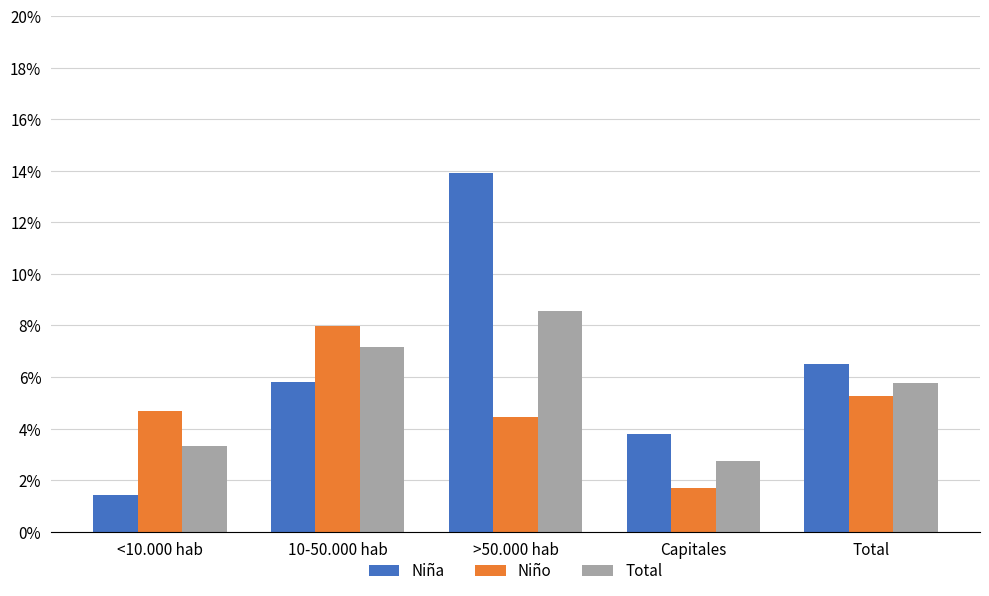

Which series changed the most between 10-50.000 hab and >50.000 hab?

Niña